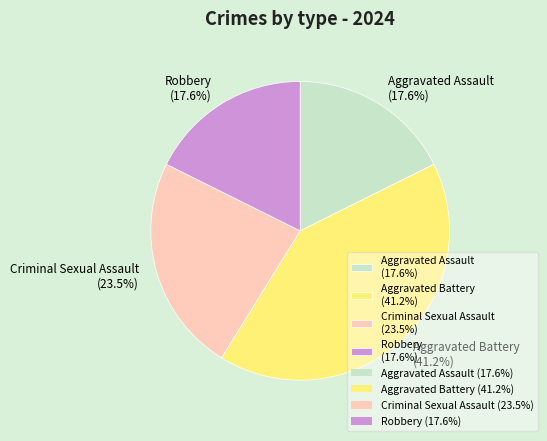

What percentage is the Aggravated Battery slice, to the nearest percent?

41%